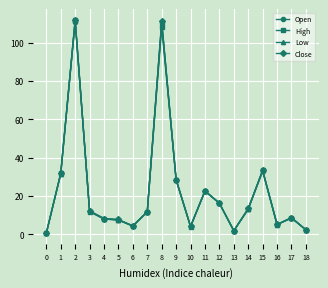

How many lines are shown in the chart?

4